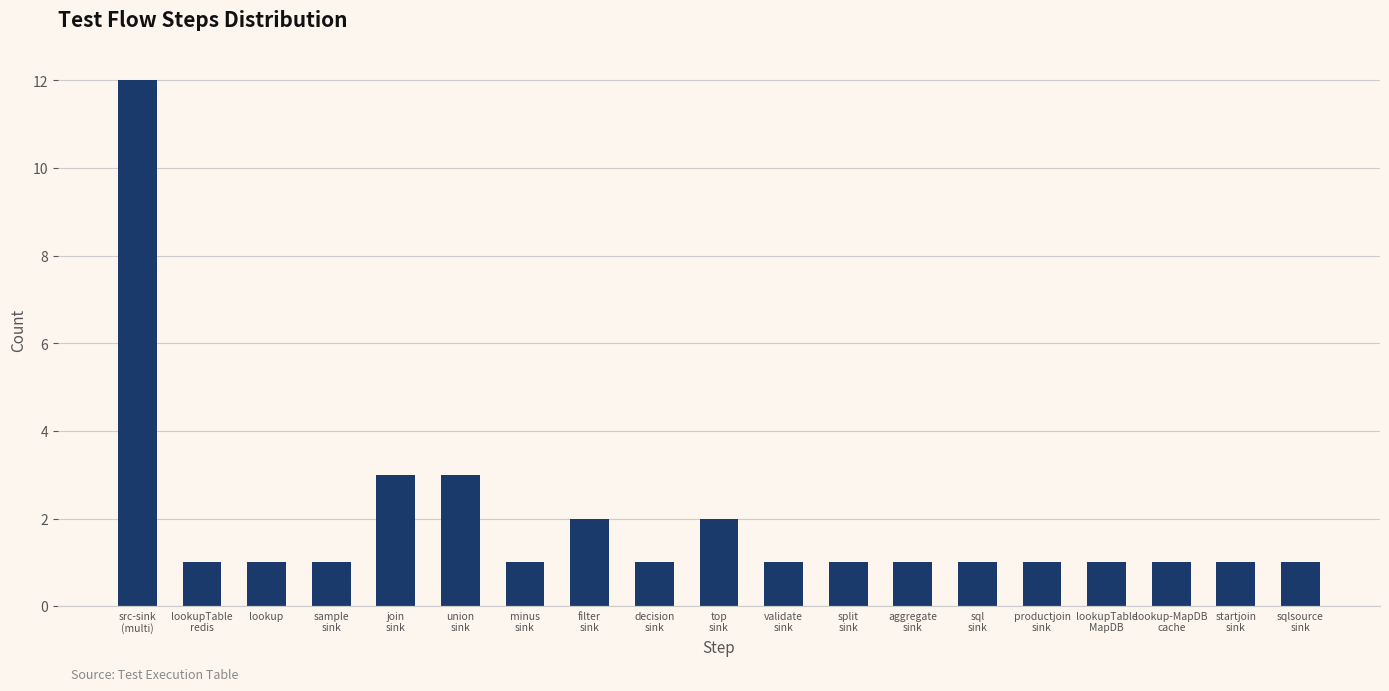

Reading right to left, what are all the values shown in this chart?

sqlsource
sink=1	startjoin
sink=1	lookup-MapDB
cache=1	lookupTable
MapDB=1	productjoin
sink=1	sql
sink=1	aggregate
sink=1	split
sink=1	validate
sink=1	top
sink=2	decision
sink=1	filter
sink=2	minus
sink=1	union
sink=3	join
sink=3	sample
sink=1	lookup=1	lookupTable
redis=1	src-sink
(multi)=12